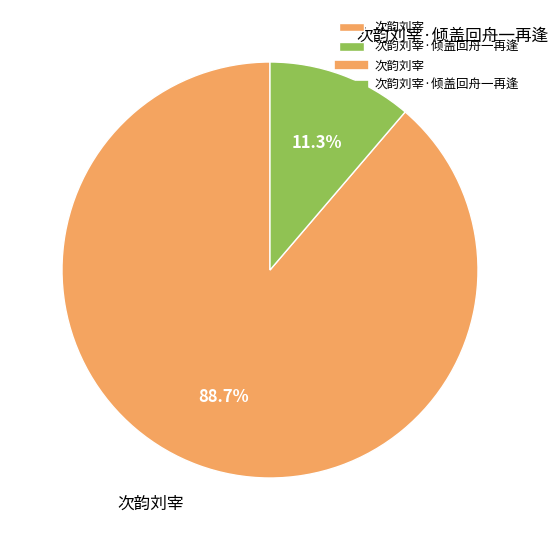

Combined, what portion of the pie is 次韵刘宰 and 次韵刘宰·倾盖回舟一再逢?

100.0%